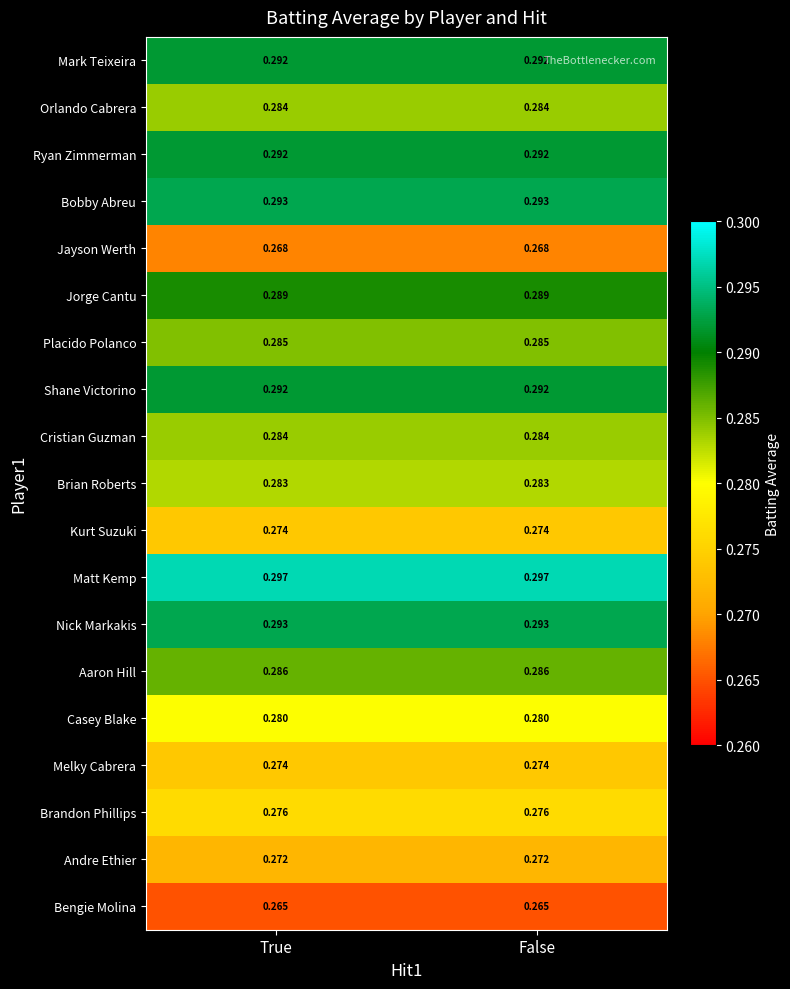

How many categories are shown in the chart?

2